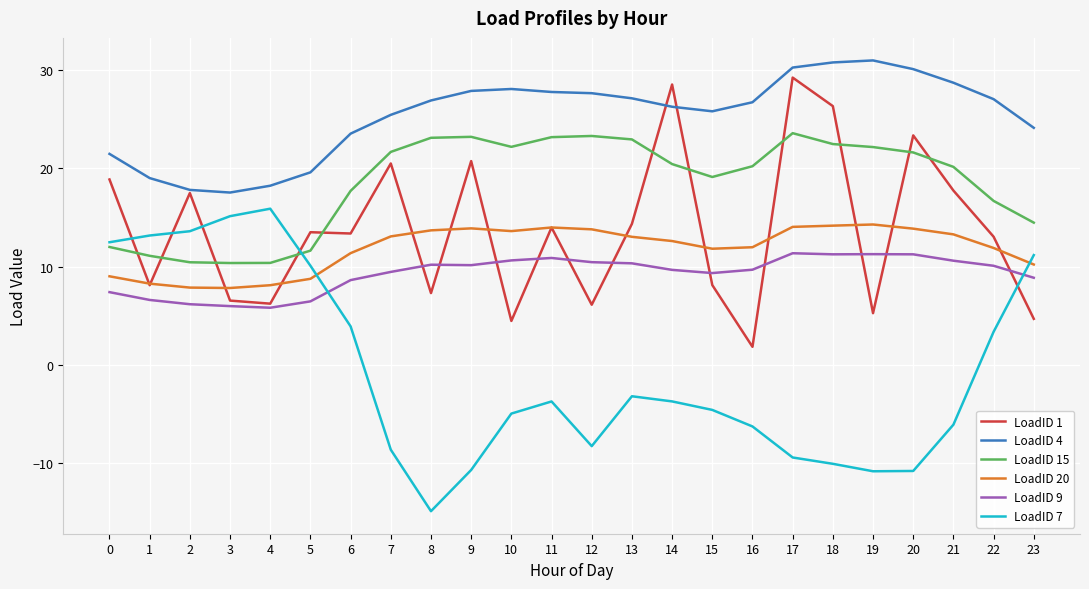

Which series has the largest range (max minus min)?

LoadID 7